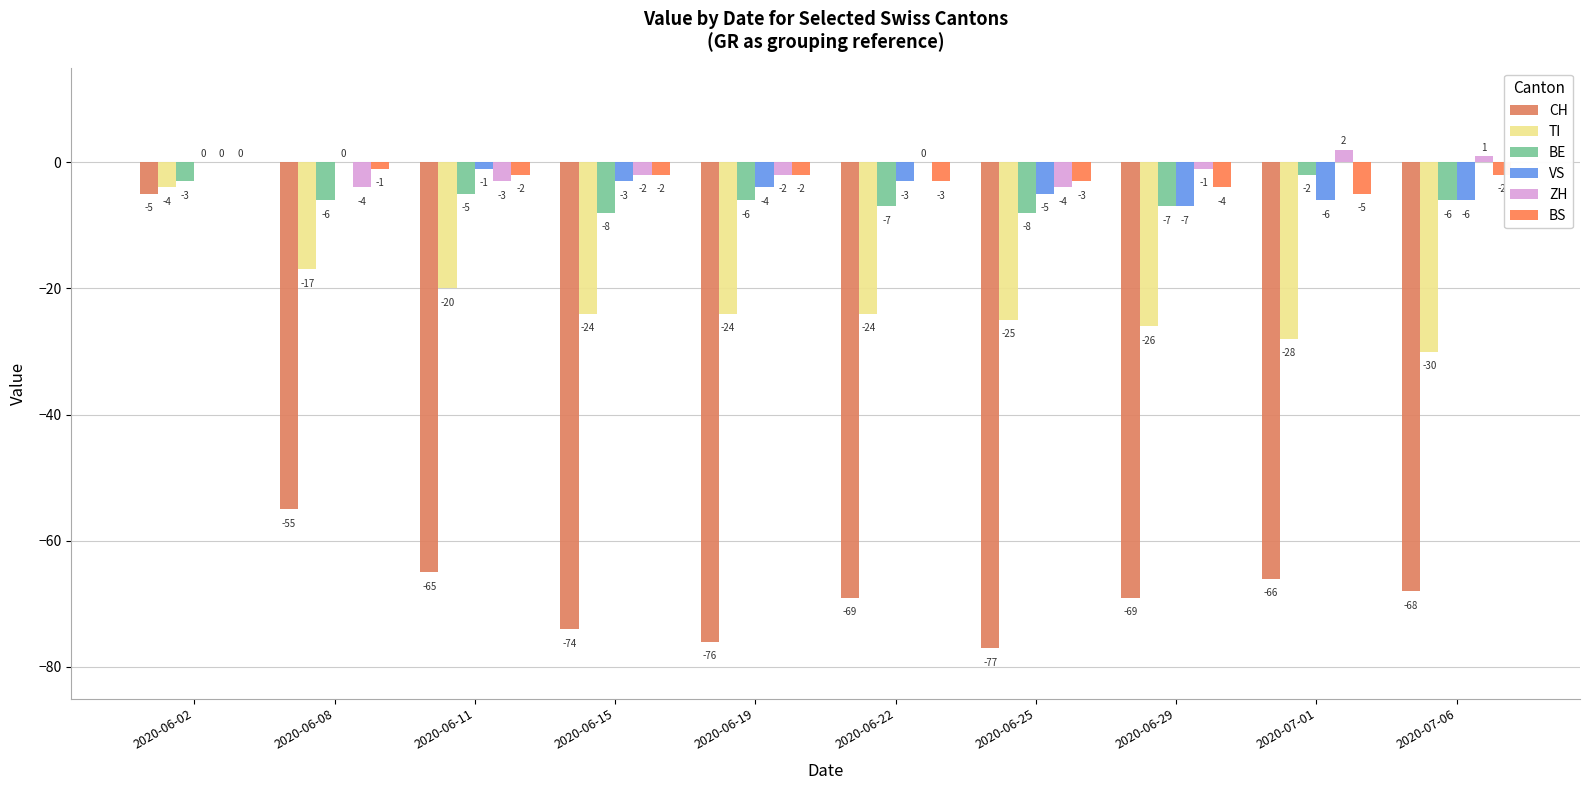

What value does the TI series have at 2020-06-22, to the nearest 5?

-25